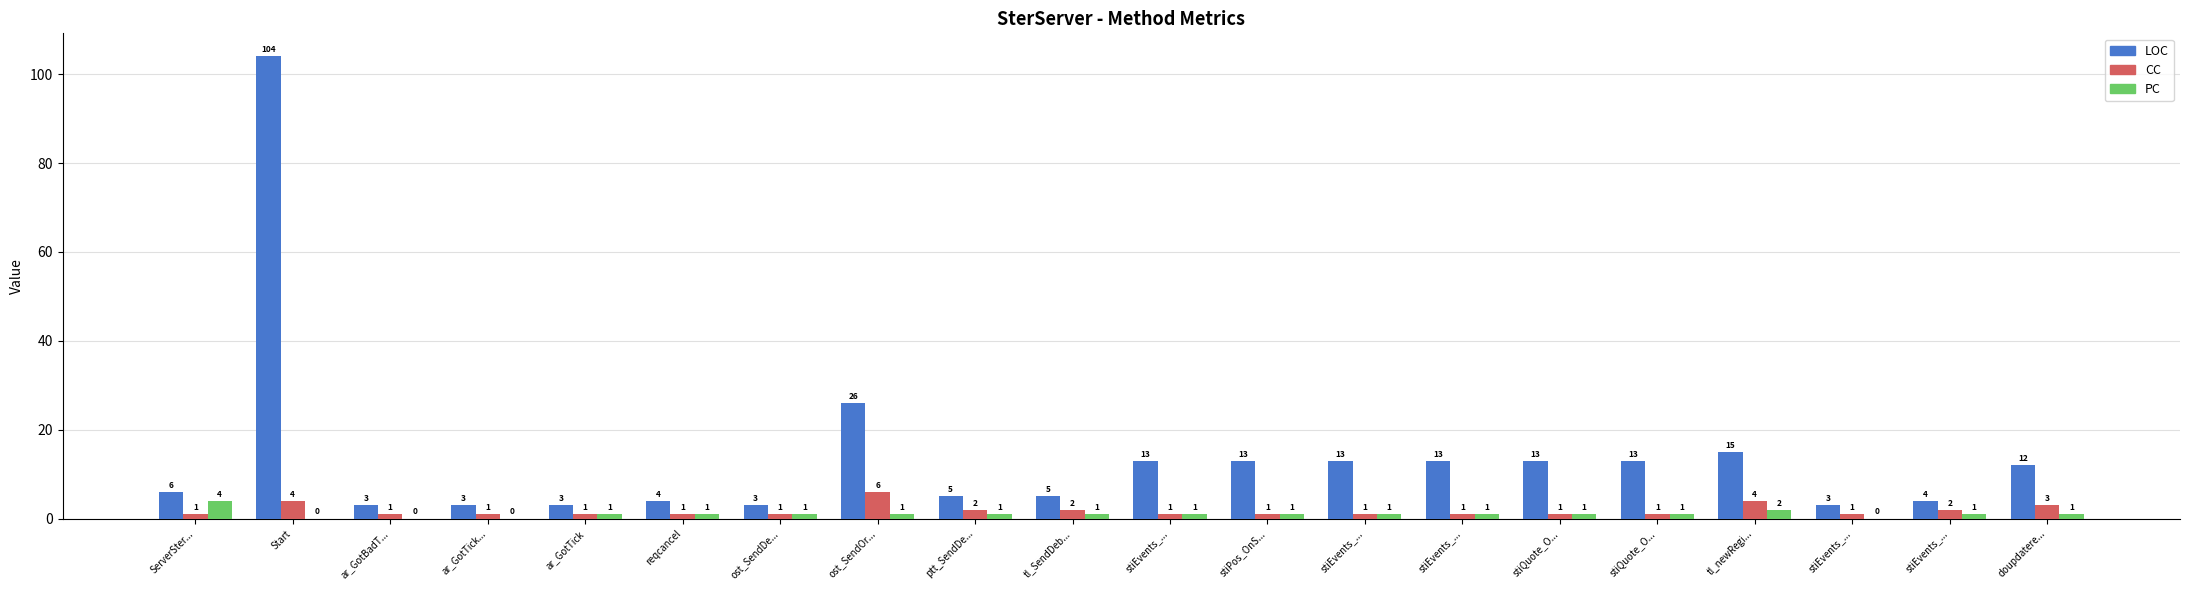

What is the difference between the maximum and second lowest values in the CC series?

5